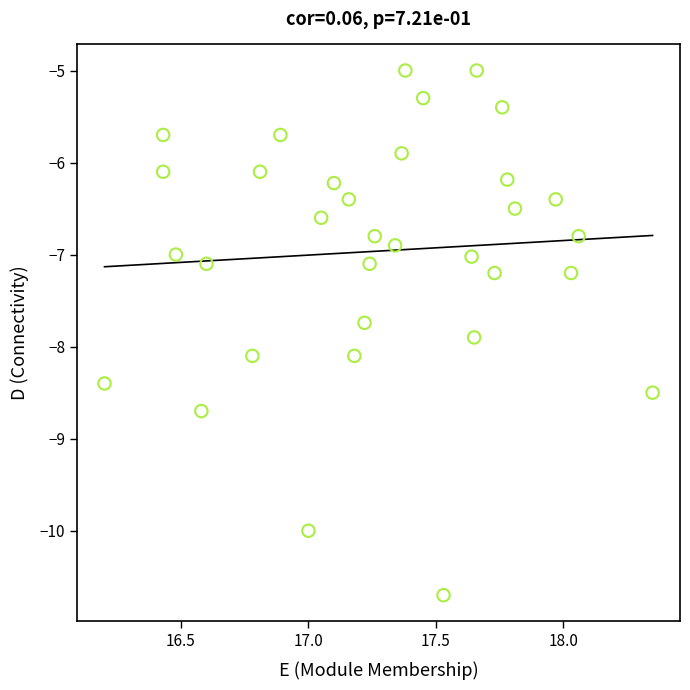

What is the range of X values (max minus min)?

2.2